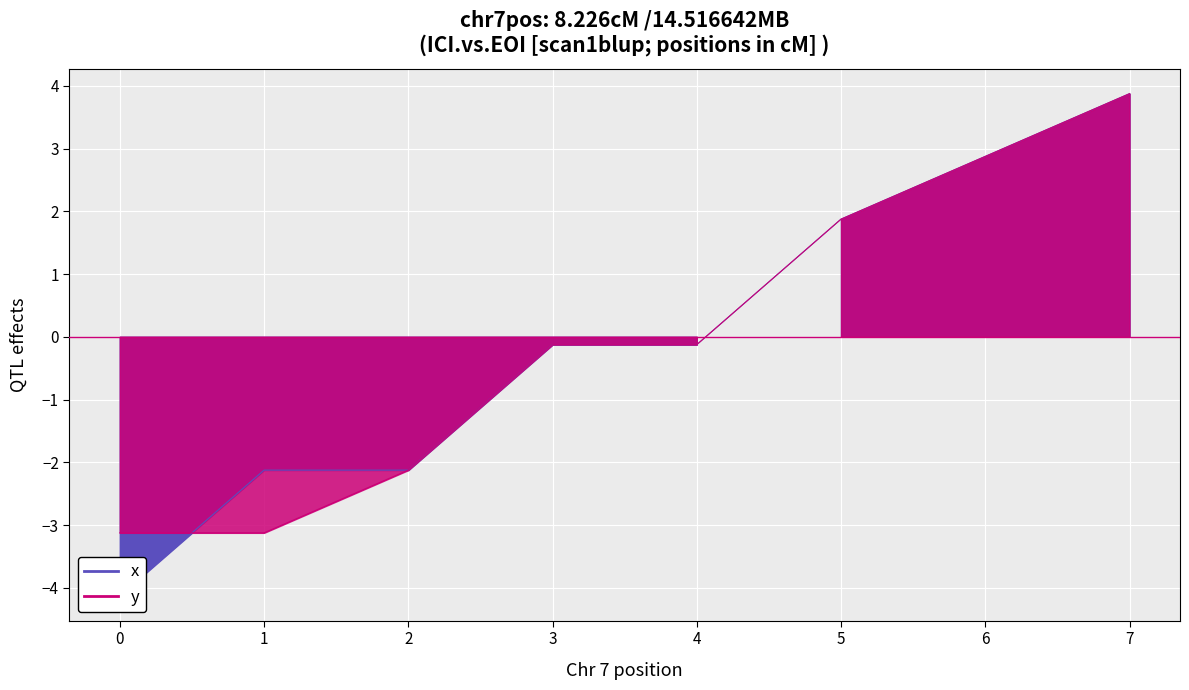

How many distinct data groups are displayed?

2